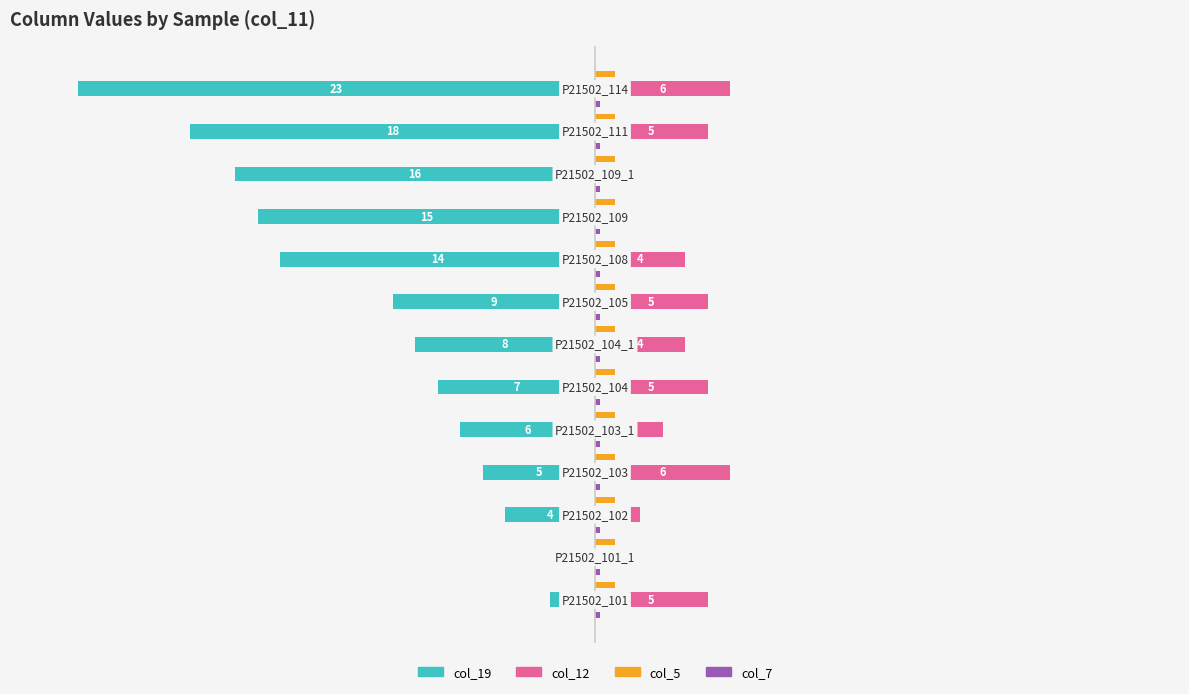

Which series has the widest spread of values?

col_19